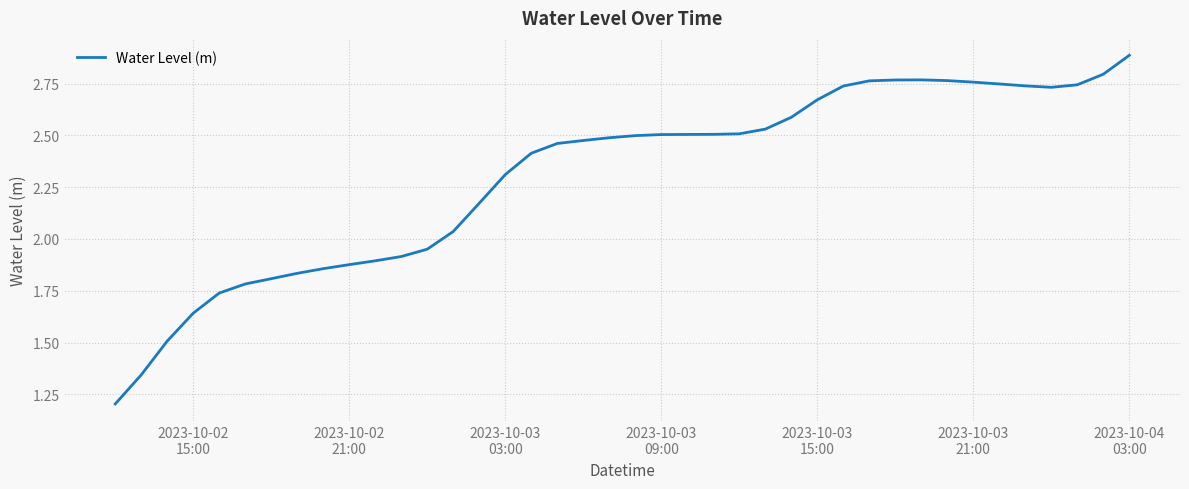

What is the greatest value displayed?

2.9